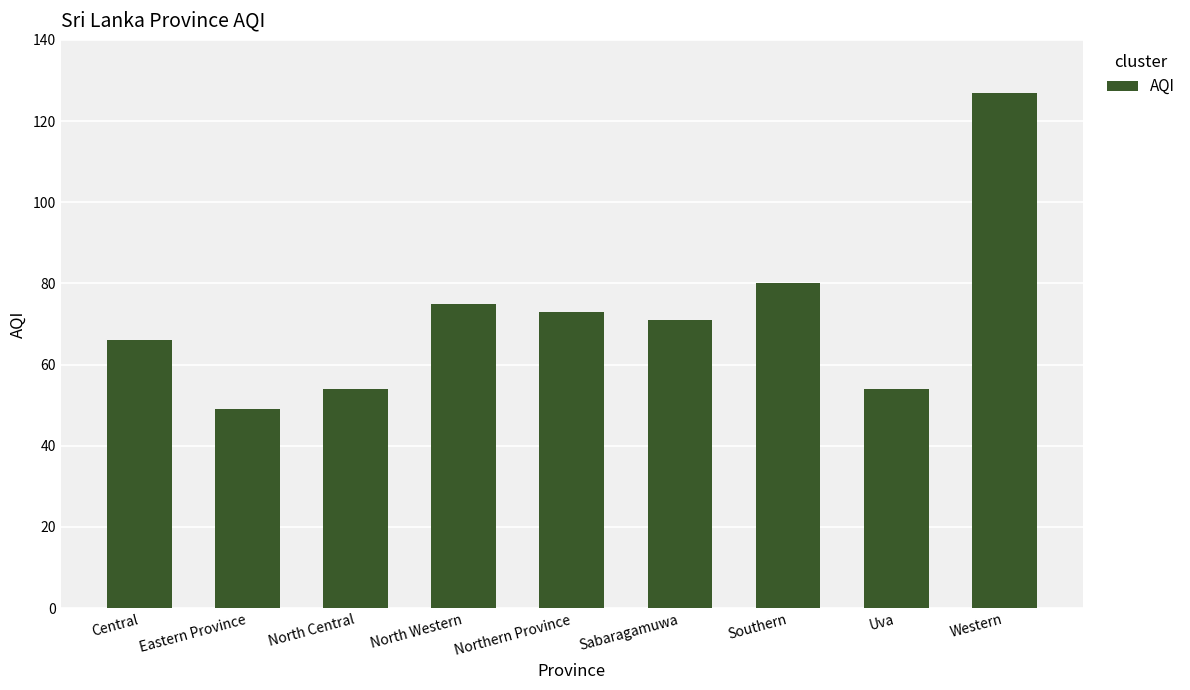

What is the label of the 8th bar from the right?

Eastern Province